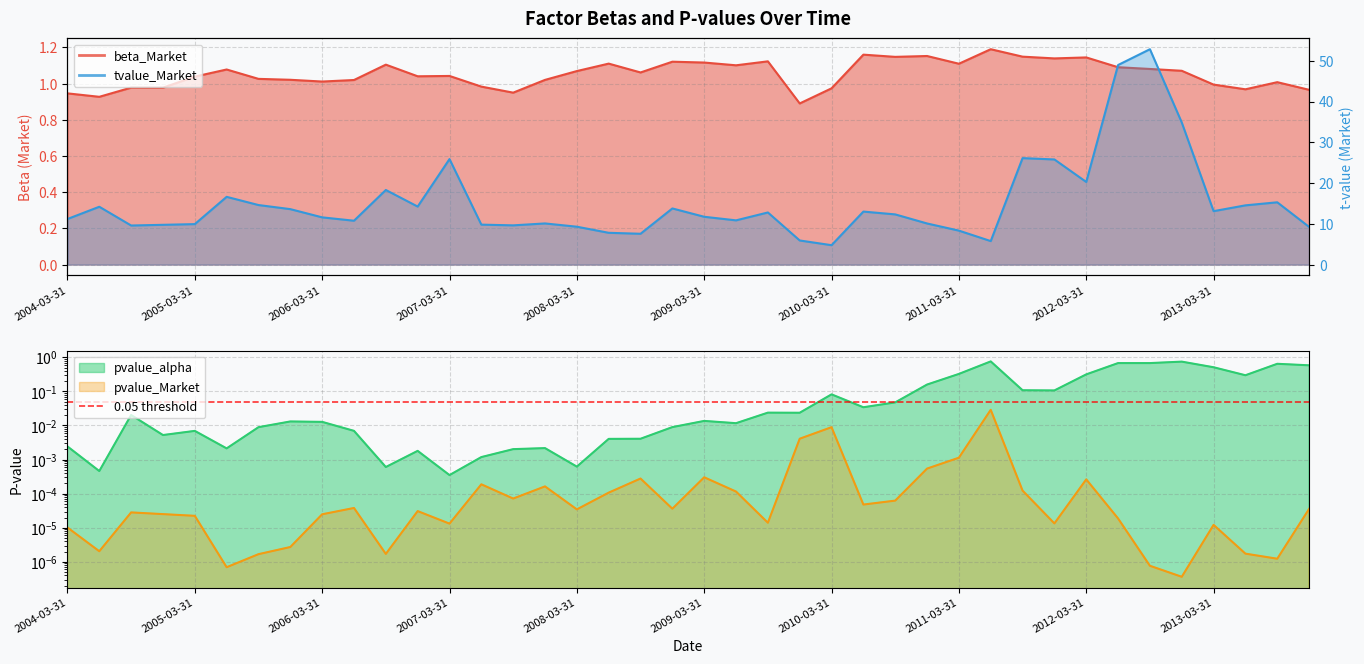

True or false: beta_Market has a value of 1.0 at 2006-06-30.

True